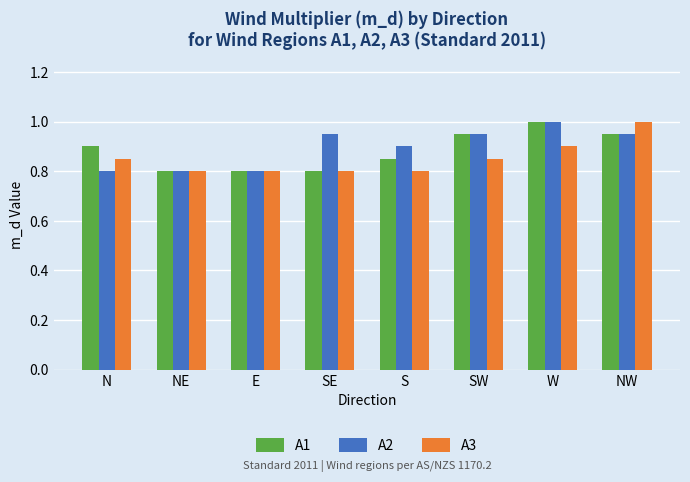

Which category has the highest value in the A1 series?

W